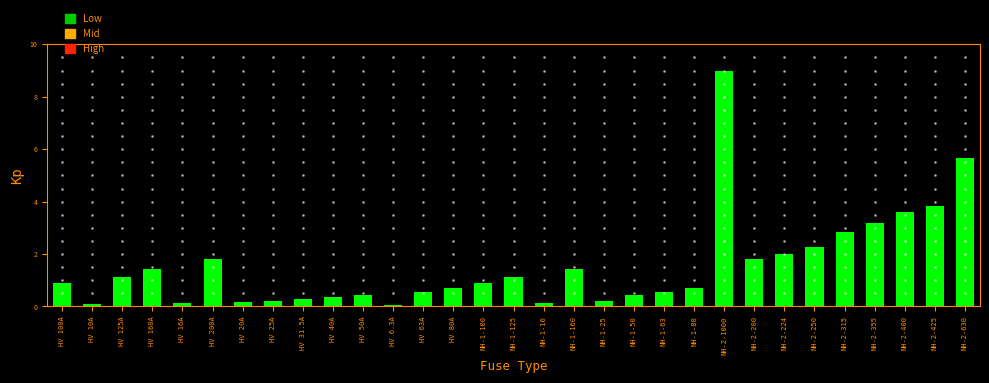

Where is the data nearest to the value 4?

NH-2-425